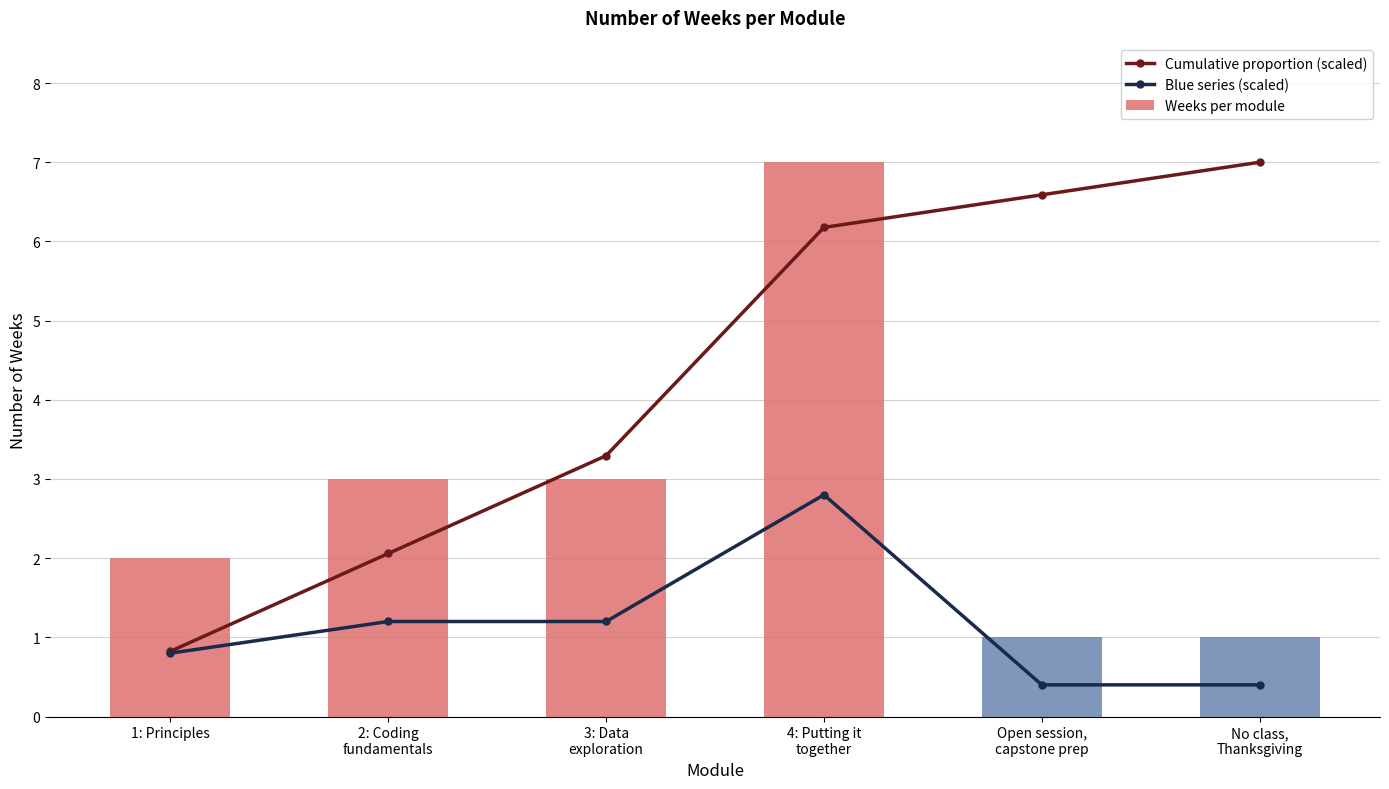

What is the label of the 5th bar from the left?

Open session,
capstone prep